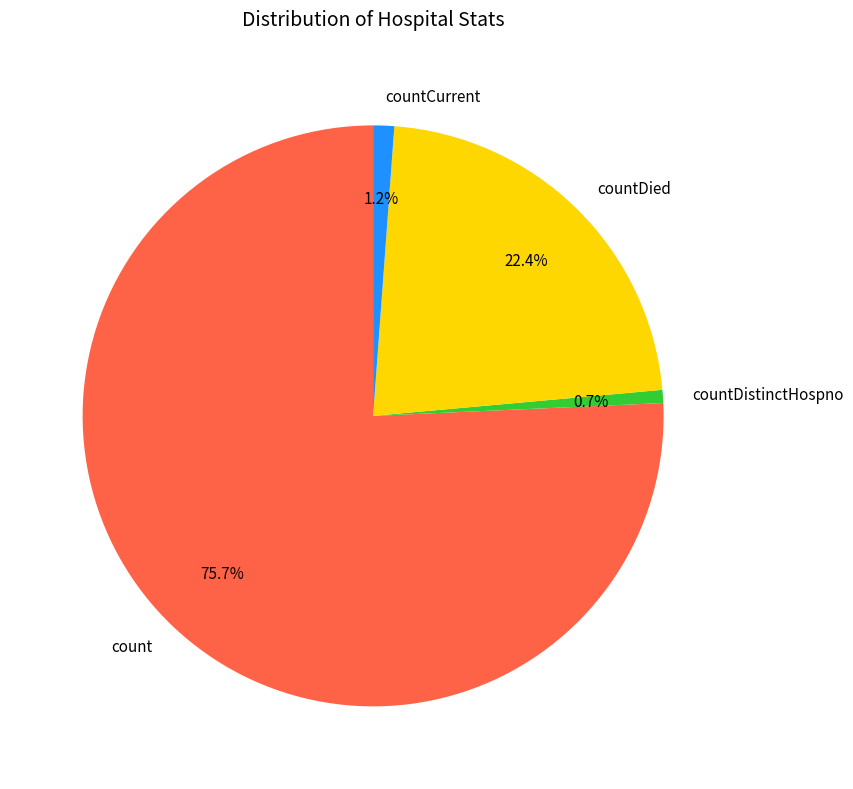

Combined, do count and countDied account for over 50%?

Yes